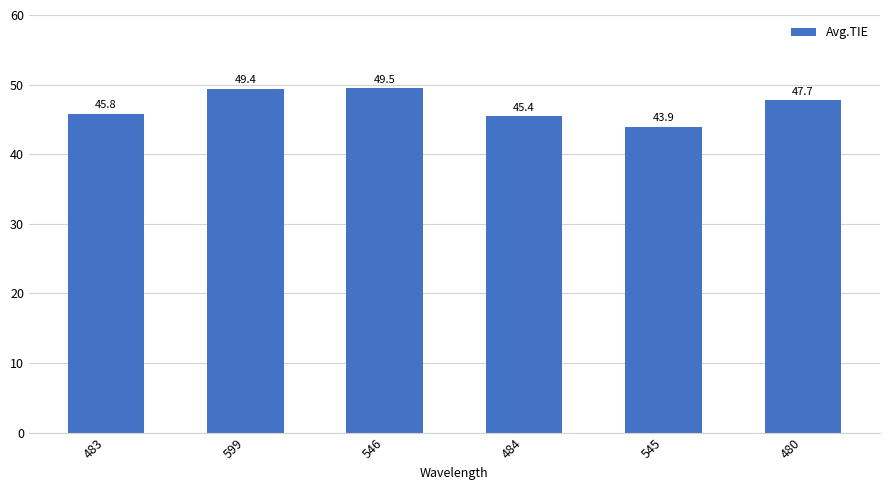

What position from the left is 546?

3